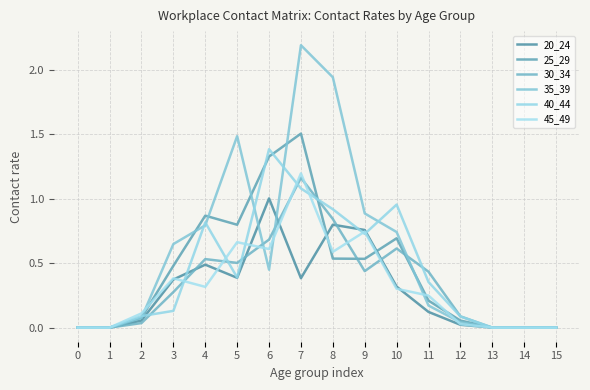

Reading left to right, transcribe all the data shown in this chart.

20_24: 0.0	0.0	0.1	0.4	0.5	0.4	1.0	0.4	0.8	0.8	0.3	0.1	0.0	0.0	0.0	0.0
25_29: 0.0	0.0	0.1	0.5	0.9	0.8	1.3	1.5	0.5	0.5	0.7	0.2	0.1	0.0	0.0	0.0
30_34: 0.0	0.0	0.0	0.3	0.5	0.5	0.7	1.2	0.8	0.4	0.6	0.4	0.1	0.0	0.0	0.0
35_39: 0.0	0.0	0.1	0.6	0.8	1.5	0.4	2.2	1.9	0.9	0.7	0.2	0.0	0.0	0.0	0.0
40_44: 0.0	0.0	0.1	0.1	0.8	0.4	1.4	1.1	0.9	0.7	1.0	0.4	0.1	0.0	0.0	0.0
45_49: 0.0	0.0	0.1	0.4	0.3	0.7	0.6	1.2	0.6	0.7	0.3	0.2	0.0	0.0	0.0	0.0